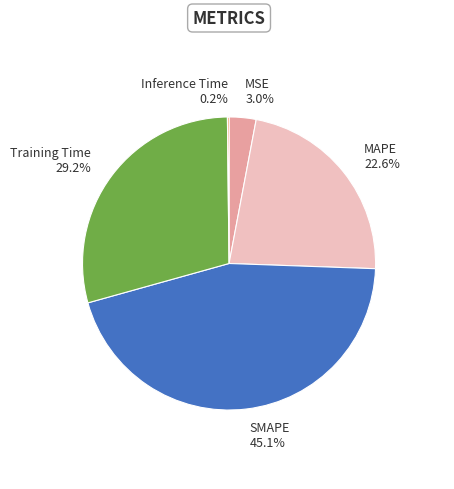

How much of the chart is everything except MAPE?

77.4%